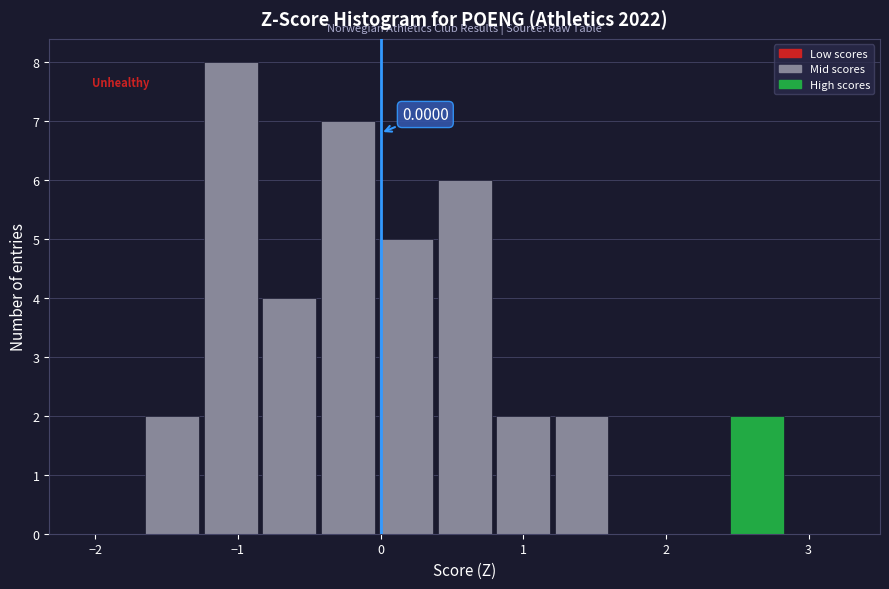

Over which range of the x-axis is the bar tallest?

-1.3 to -0.8